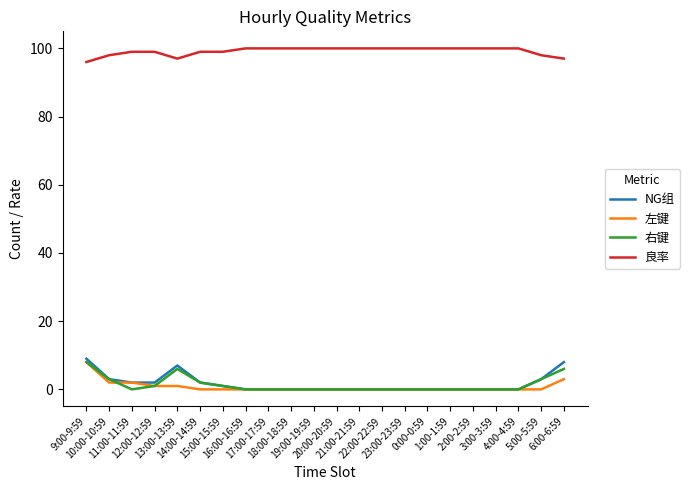

Which series has the largest range (max minus min)?

NG组